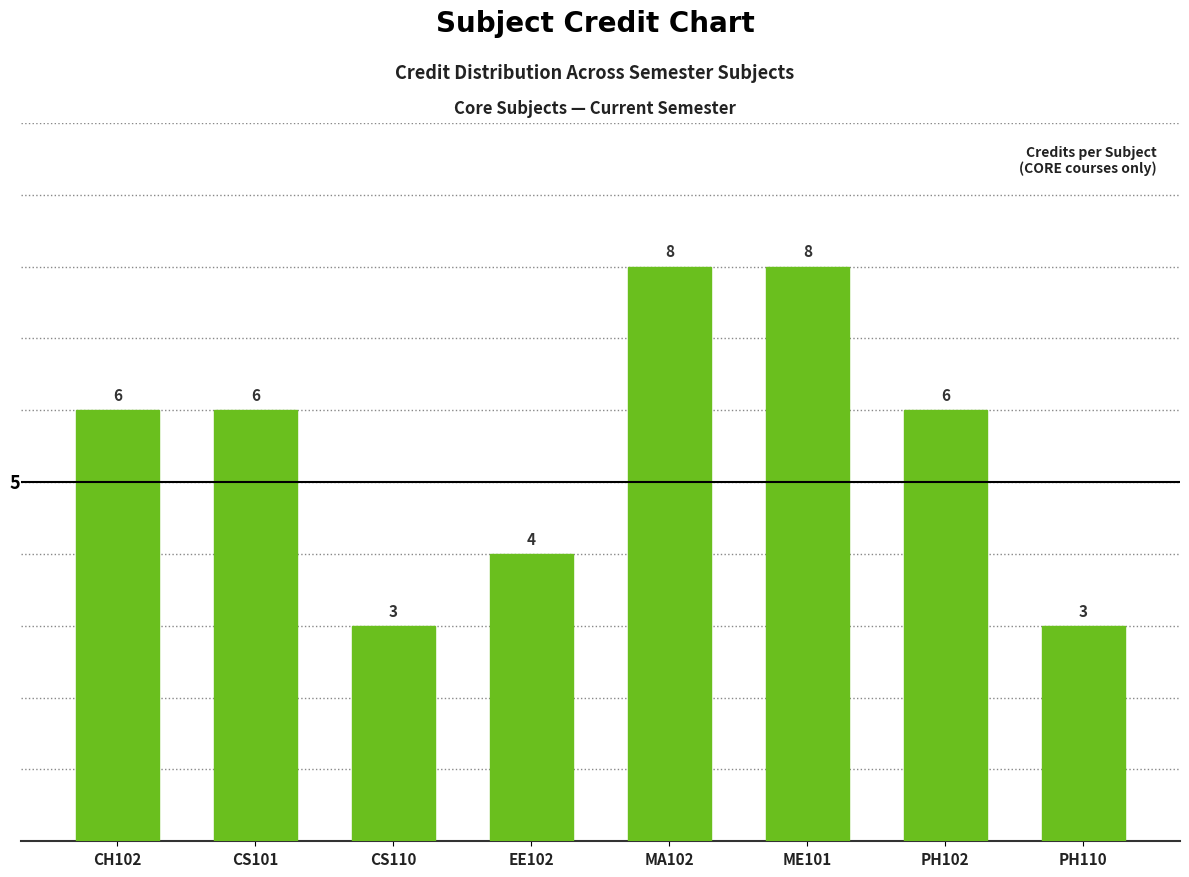

Count the number of categories in the chart.

8